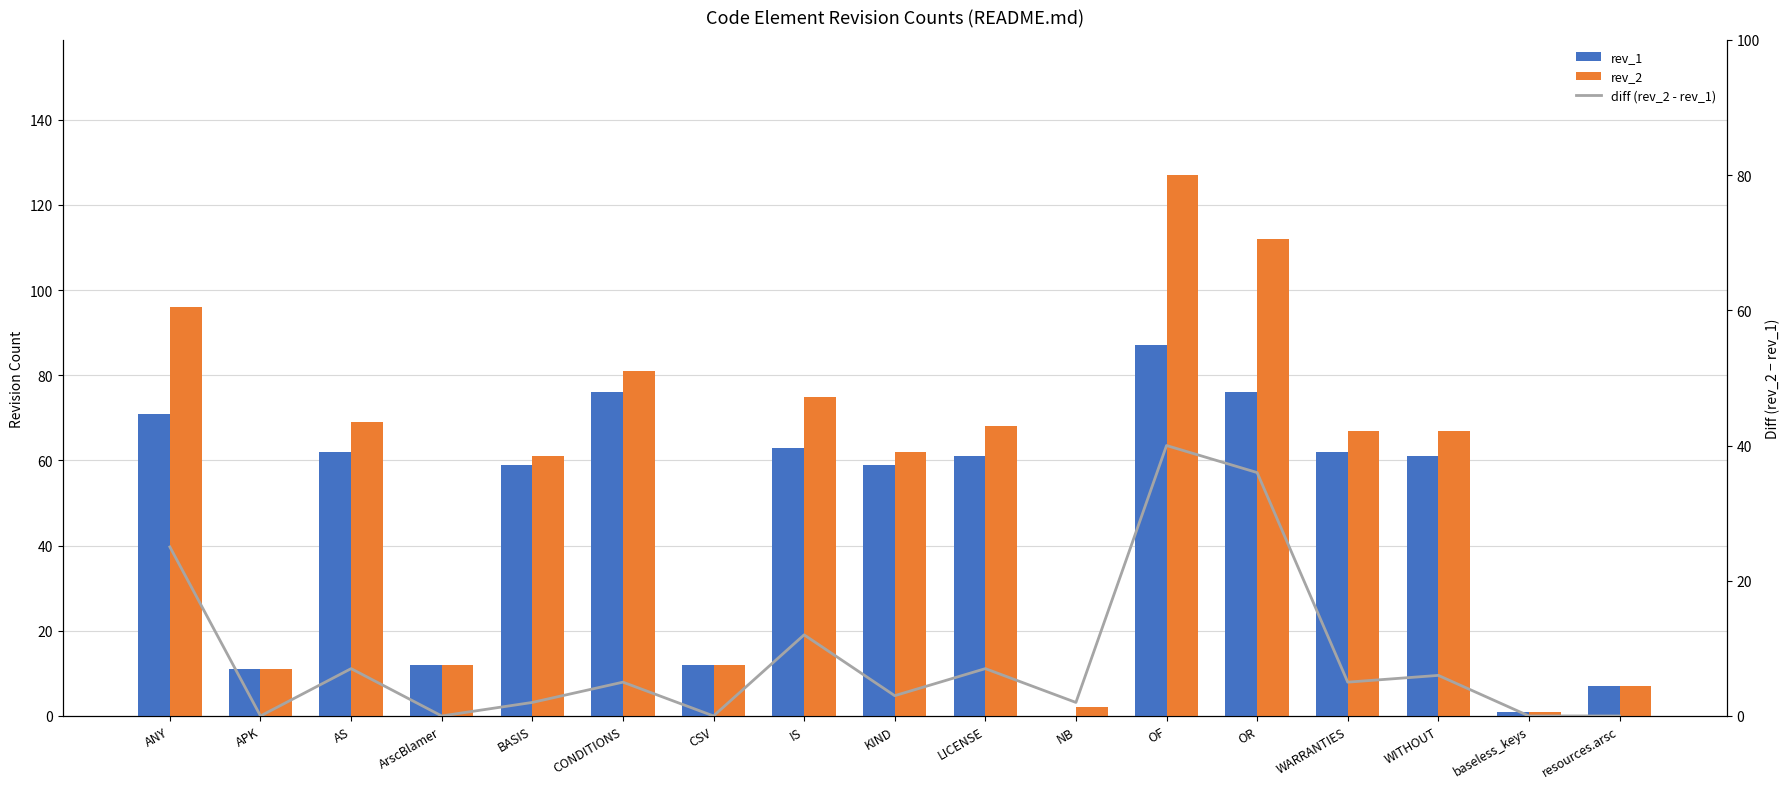

Reading right to left, transcribe all the data shown in this chart.

rev_1: 7	1	61	62	76	87	0	61	59	63	12	76	59	12	62	11	71
rev_2: 7	1	67	67	112	127	2	68	62	75	12	81	61	12	69	11	96
diff (rev_2 - rev_1): 0	0	6	5	36	40	2	7	3	12	0	5	2	0	7	0	25